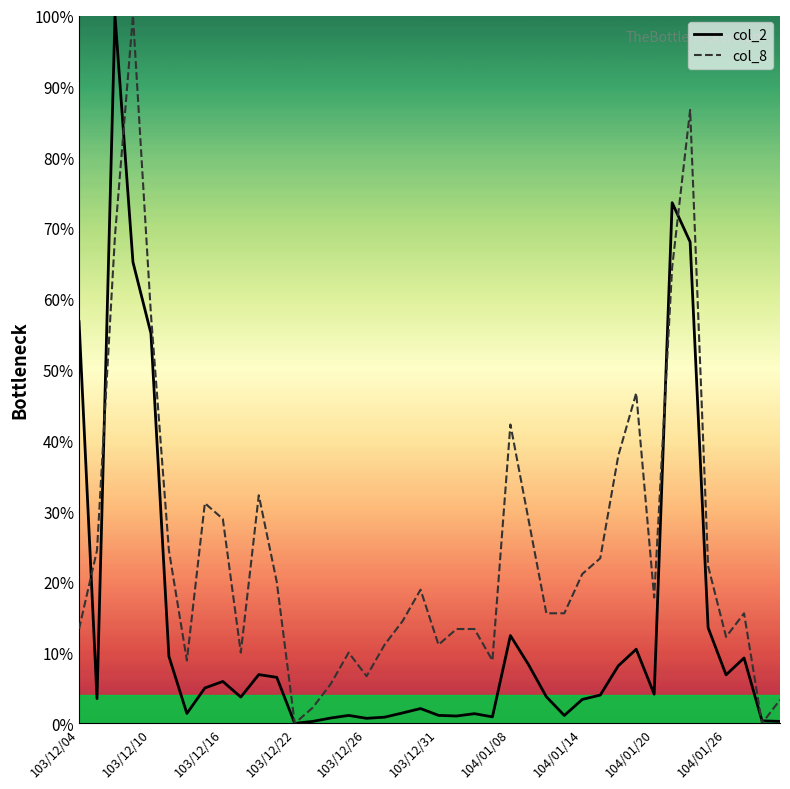

List the series in order of their overall mean, highest first.

col_8, col_2